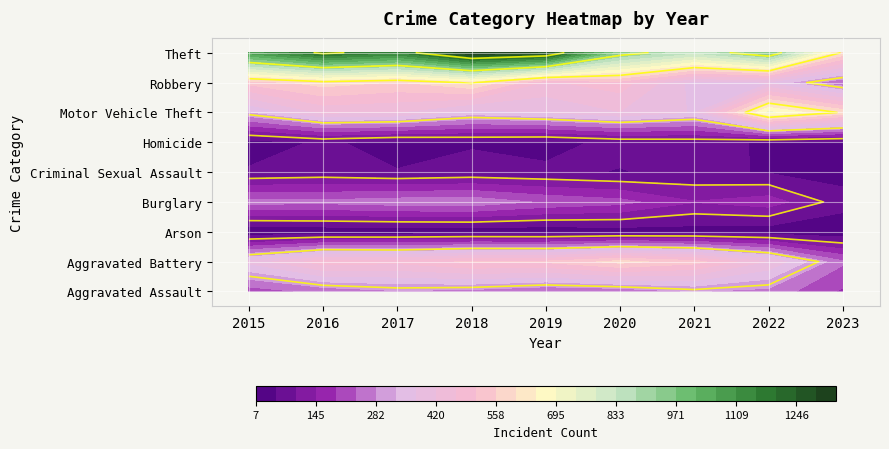

Which series has the widest spread of values?

Theft